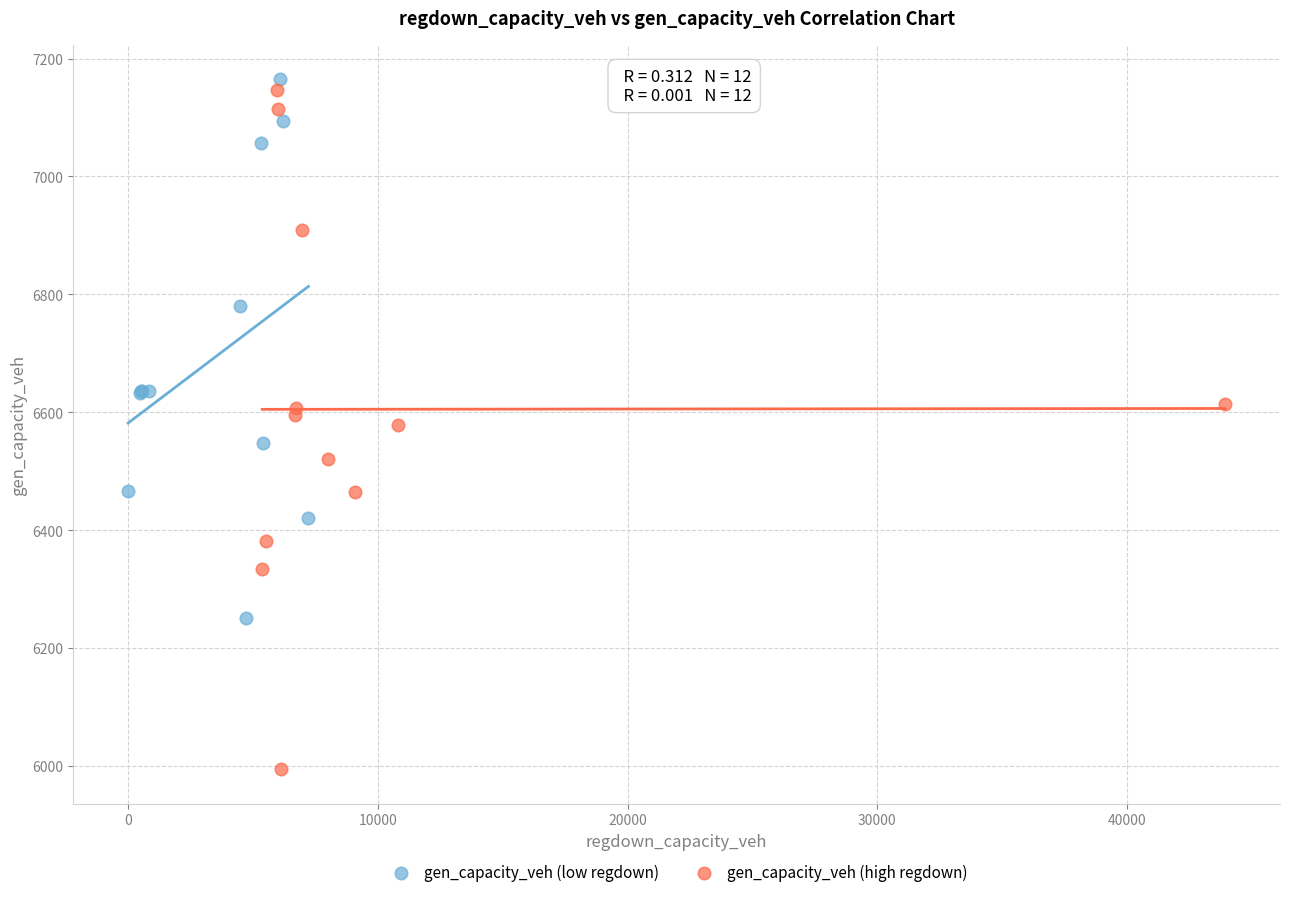

Which series has the largest Y range (max minus min)?

gen_capacity_veh (high regdown)